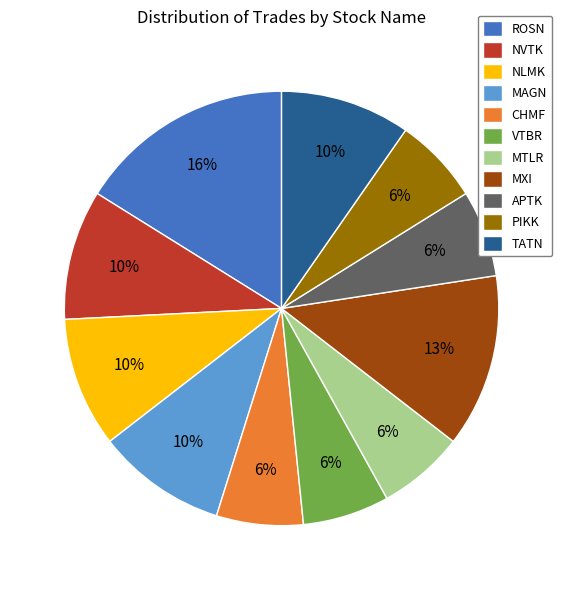

What is the largest slice in the pie chart?

ROSN